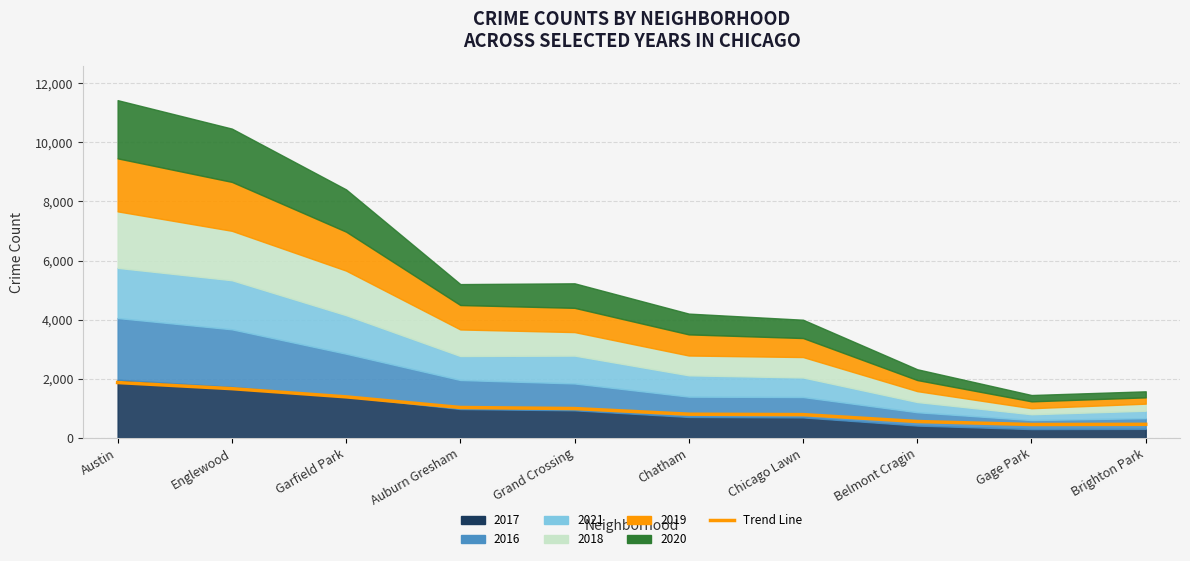

The value at Belmont Cragin is 197.5. True or false?

False